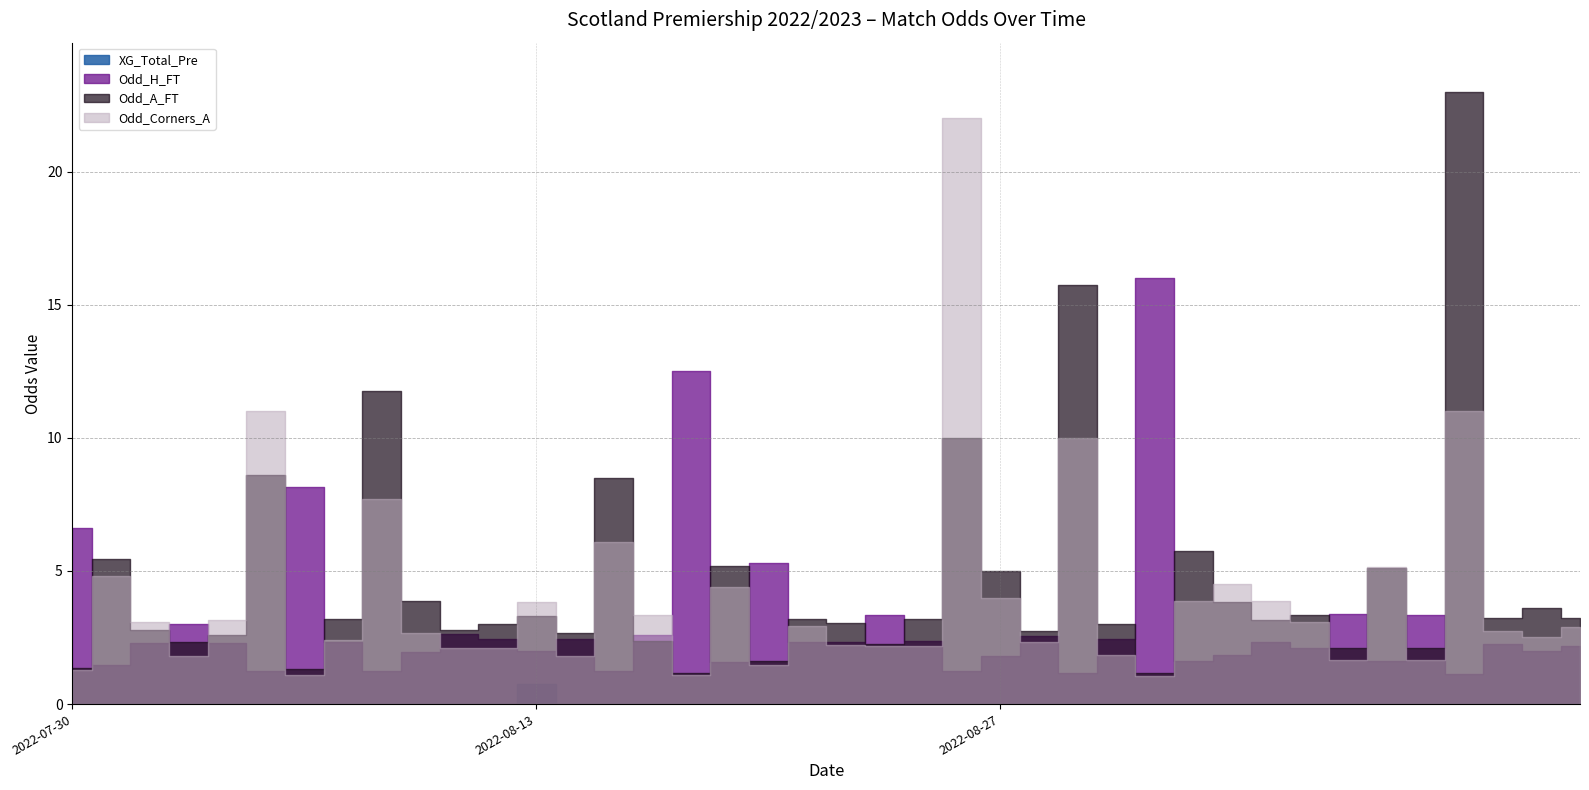

Where is the first local minimum for Odd_Corners_A?

2022-07-30